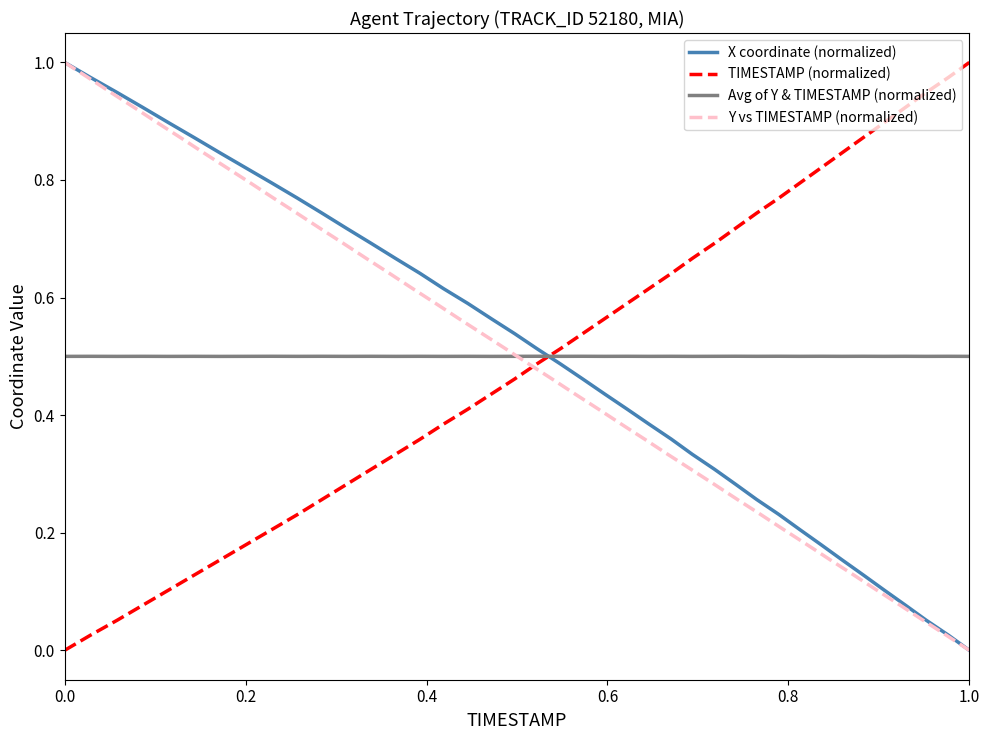

Rank the series by their maximum value, from lowest to highest.

Avg of Y & TIMESTAMP (normalized), X coordinate (normalized), TIMESTAMP (normalized), Y vs TIMESTAMP (normalized)